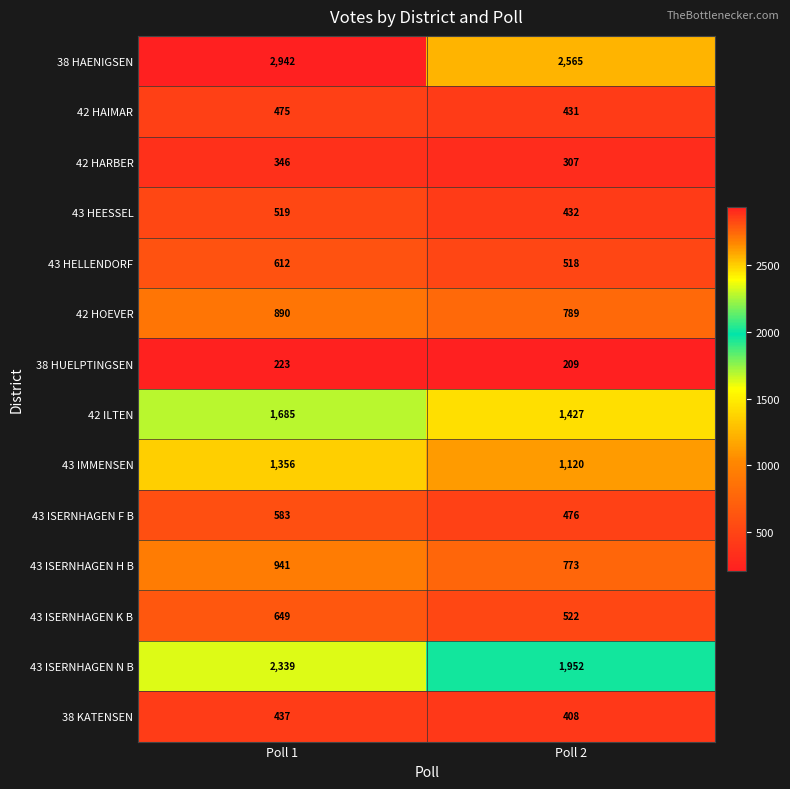

What value does the 42 HAIMAR series have at Poll 2, to the nearest 10?

430